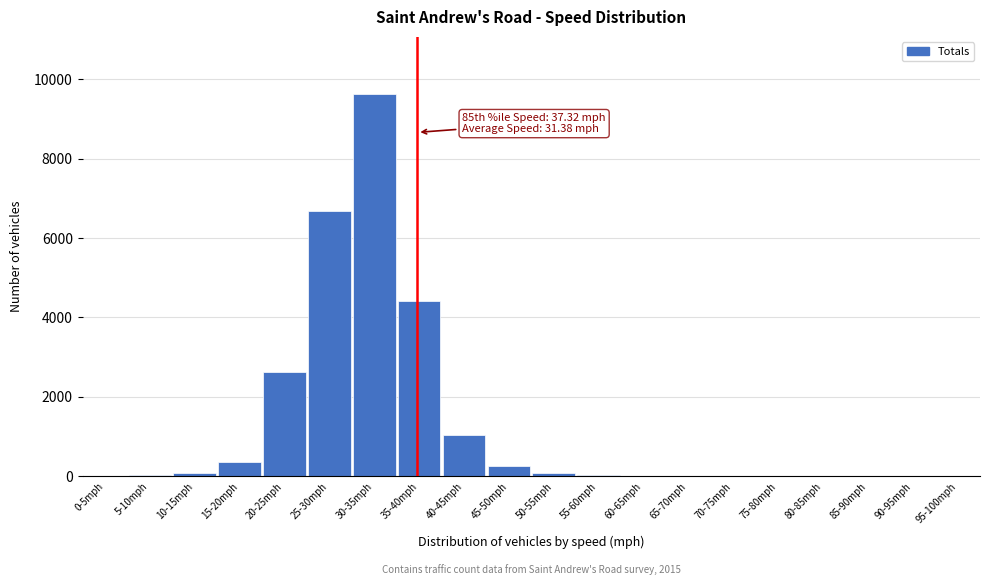

Where is the data nearest to the value 4812?

35-40mph